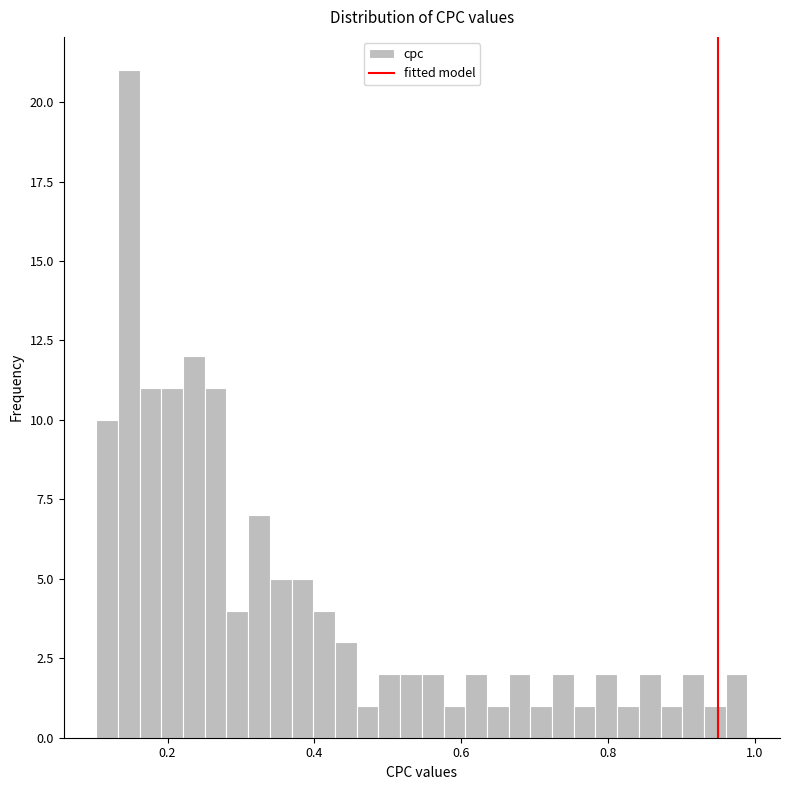

Read against the x-axis, roughly where is the centre of the tallest bar?

0.14